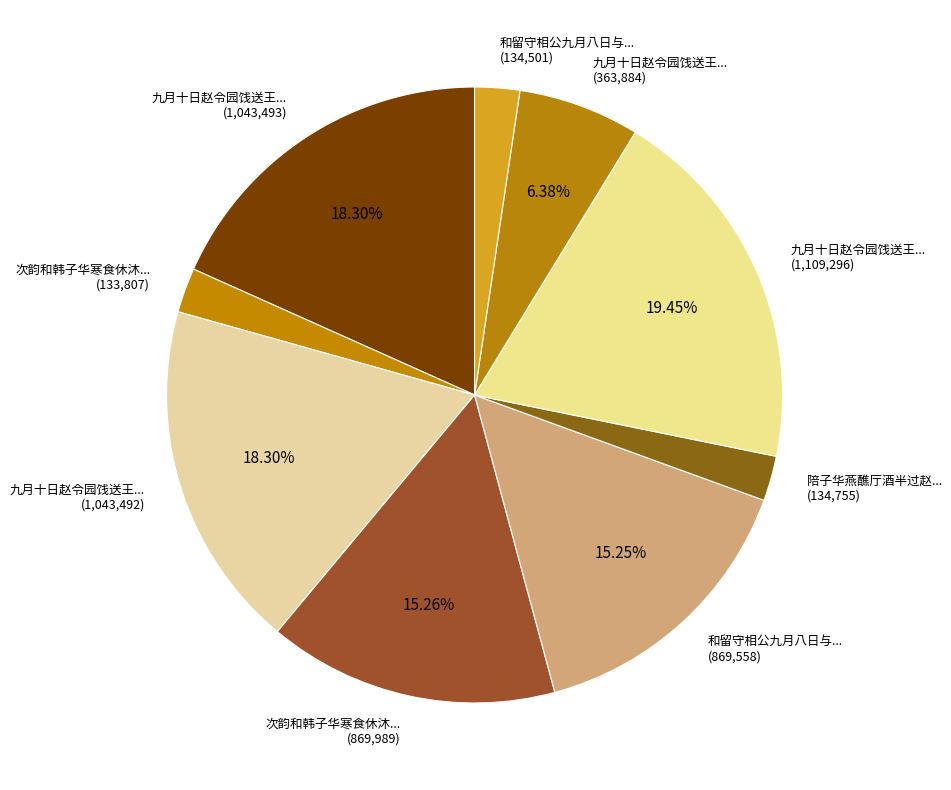

Between 次韵和韩子华寒食休沐... (869,989) and 九月十日赵令园饯送王... (1,043,492), which is larger?

九月十日赵令园饯送王... (1,043,492)